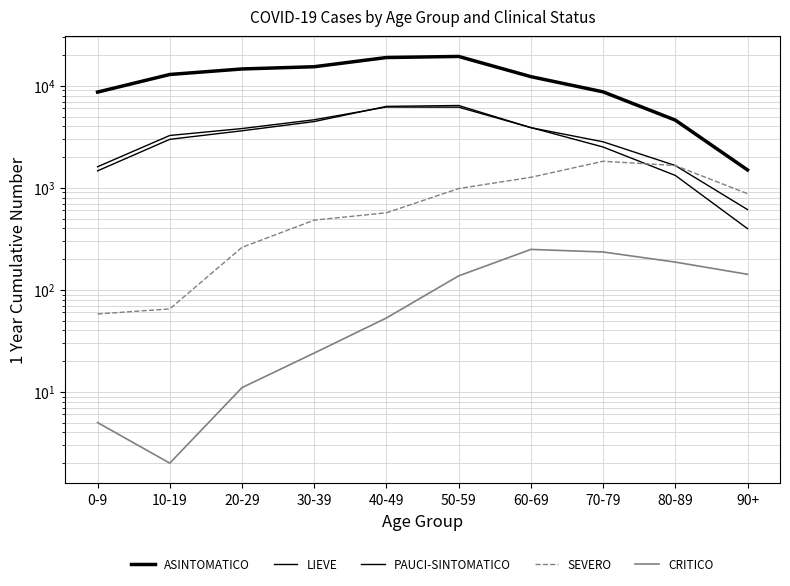

What are all the series names shown in the legend?

ASINTOMATICO, LIEVE, PAUCI-SINTOMATICO, SEVERO, CRITICO